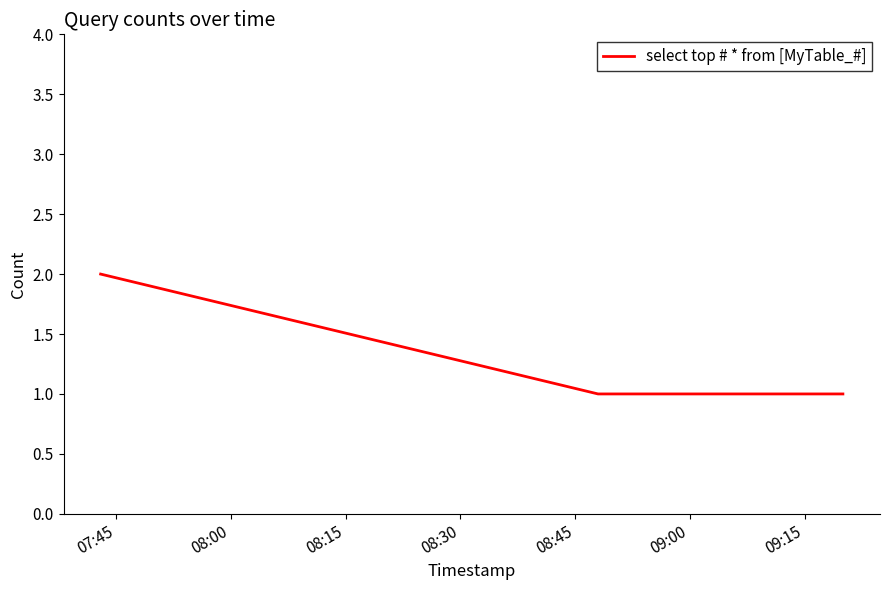

What is the sum of all values?

9